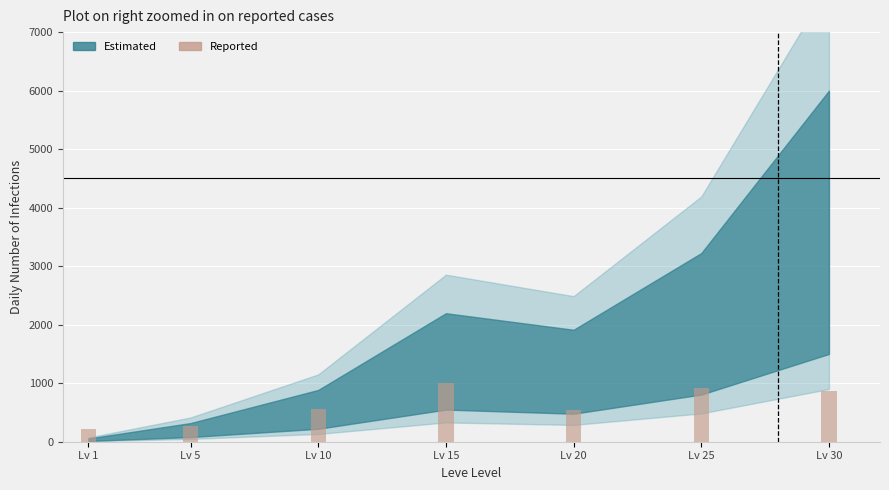

At which label does the data first exceed 553?

Lv 10